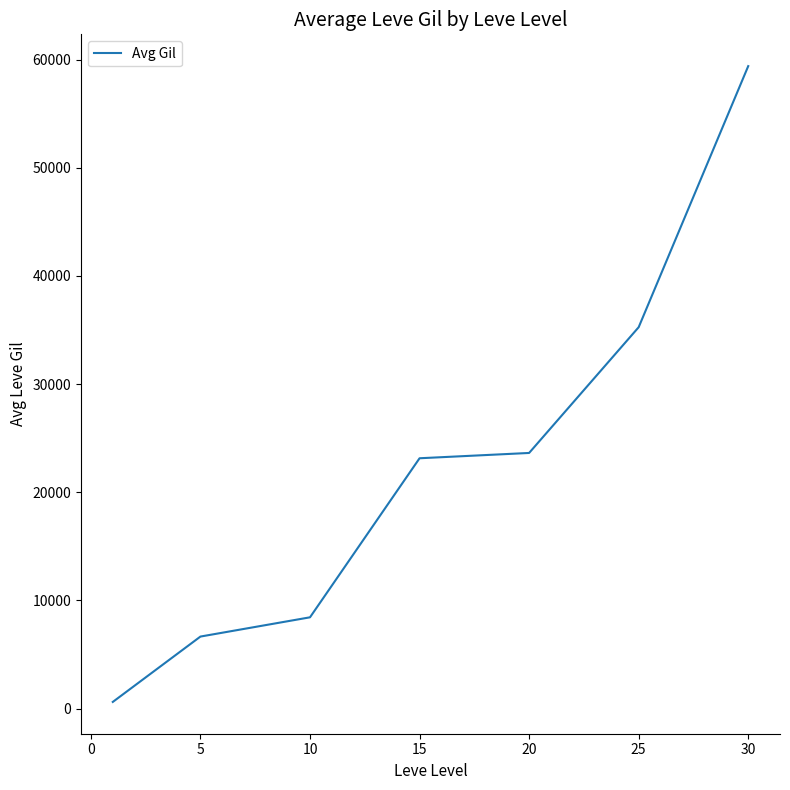

Does the chart display data point markers on the line(s)?

No